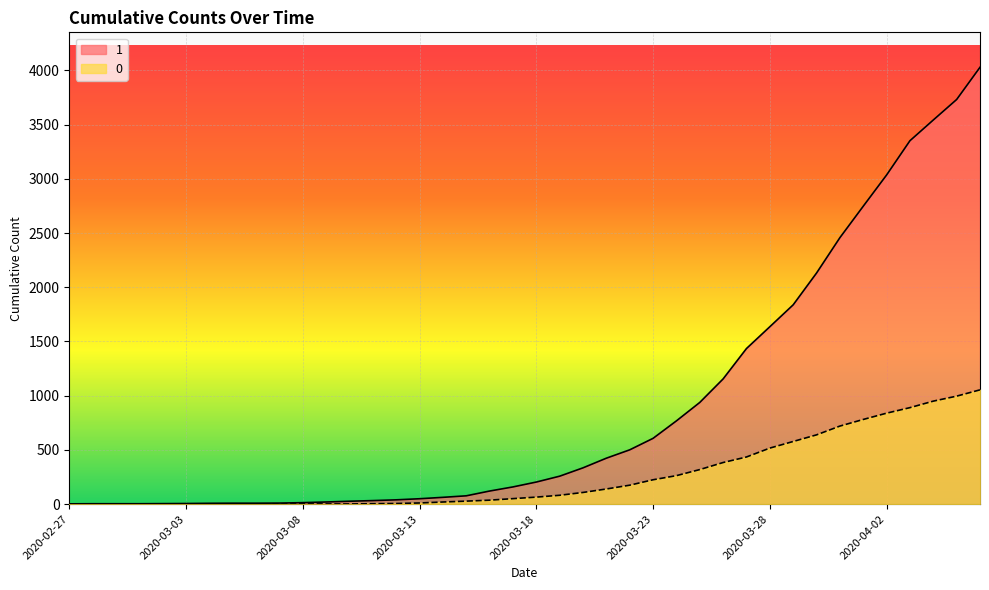

How many lines are shown in the chart?

2